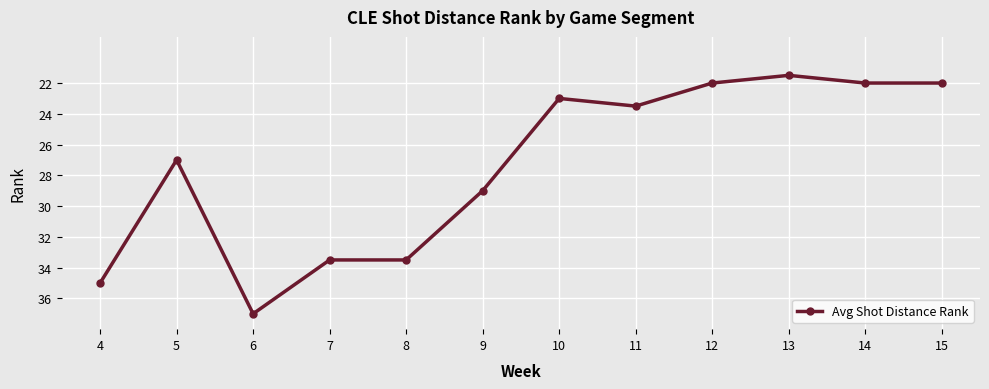

The value at 12 is 13.2. True or false?

False